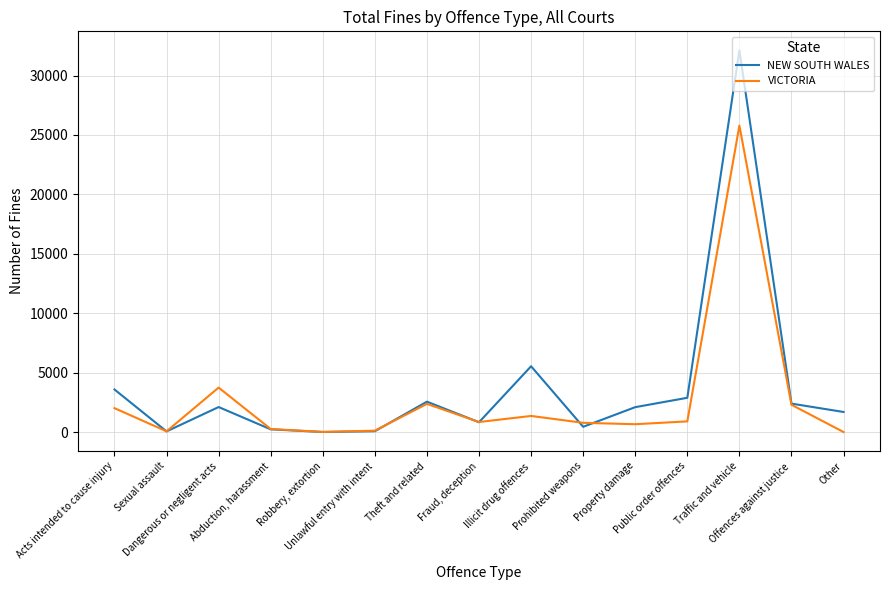

What are all the series names shown in the legend?

NEW SOUTH WALES, VICTORIA